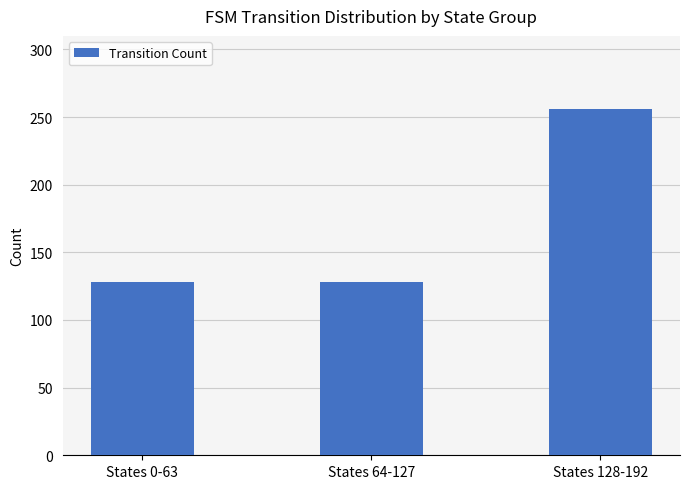

How many values are between 128 and 256?

3